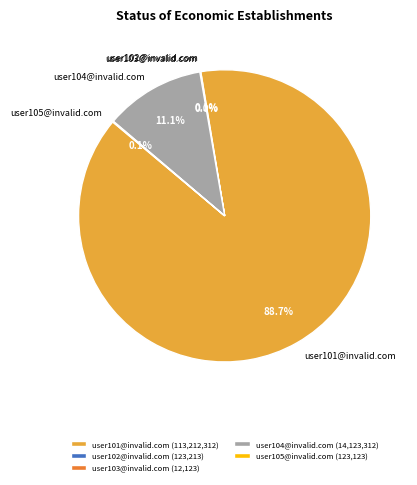

Is it true that user104@invalid.com is 11% of the pie?

True